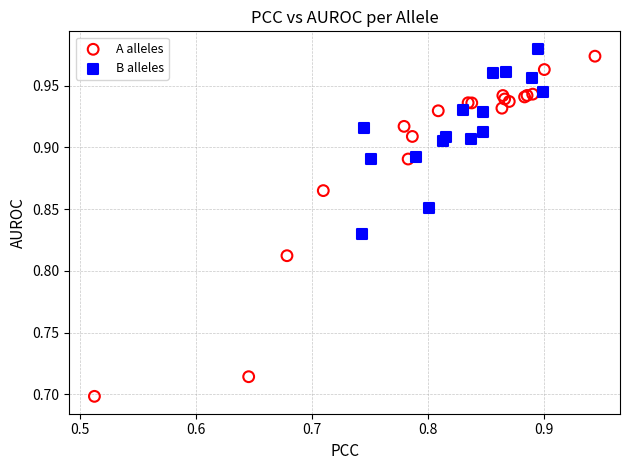

Which series reaches the minimum Y coordinate?

A alleles